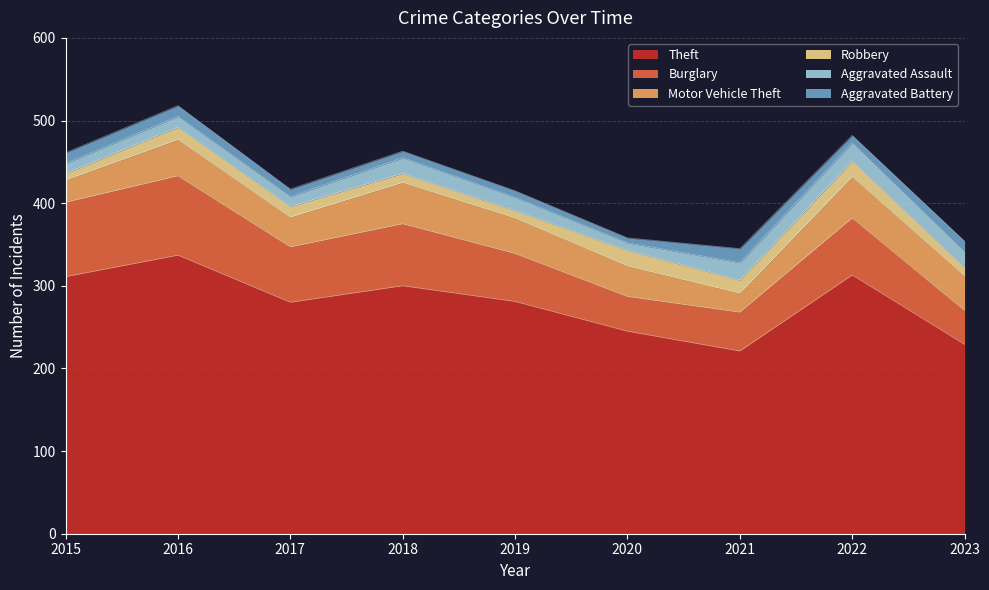

Reading left to right, list all the values displayed in this chart.

Theft: 311	337	280	300	281	245	221	313	229
Burglary: 90	96	67	75	58	42	47	69	41
Motor Vehicle Theft: 27	44	36	50	43	37	23	50	42
Robbery: 8	15	13	11	9	19	16	19	10
Aggravated Assault: 12	13	12	19	16	9	21	22	19
Aggravated Battery: 13	13	9	8	8	6	17	9	13